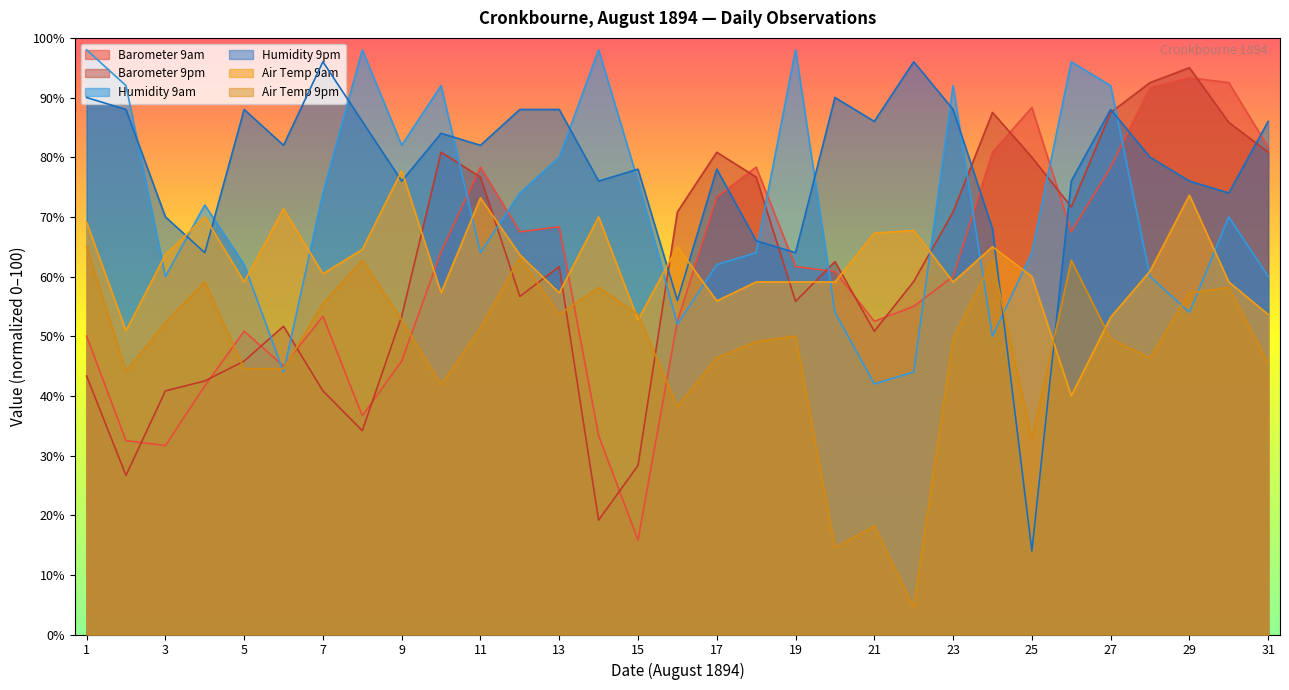

What value does the Air Temp 9pm series have at 3?

52.3